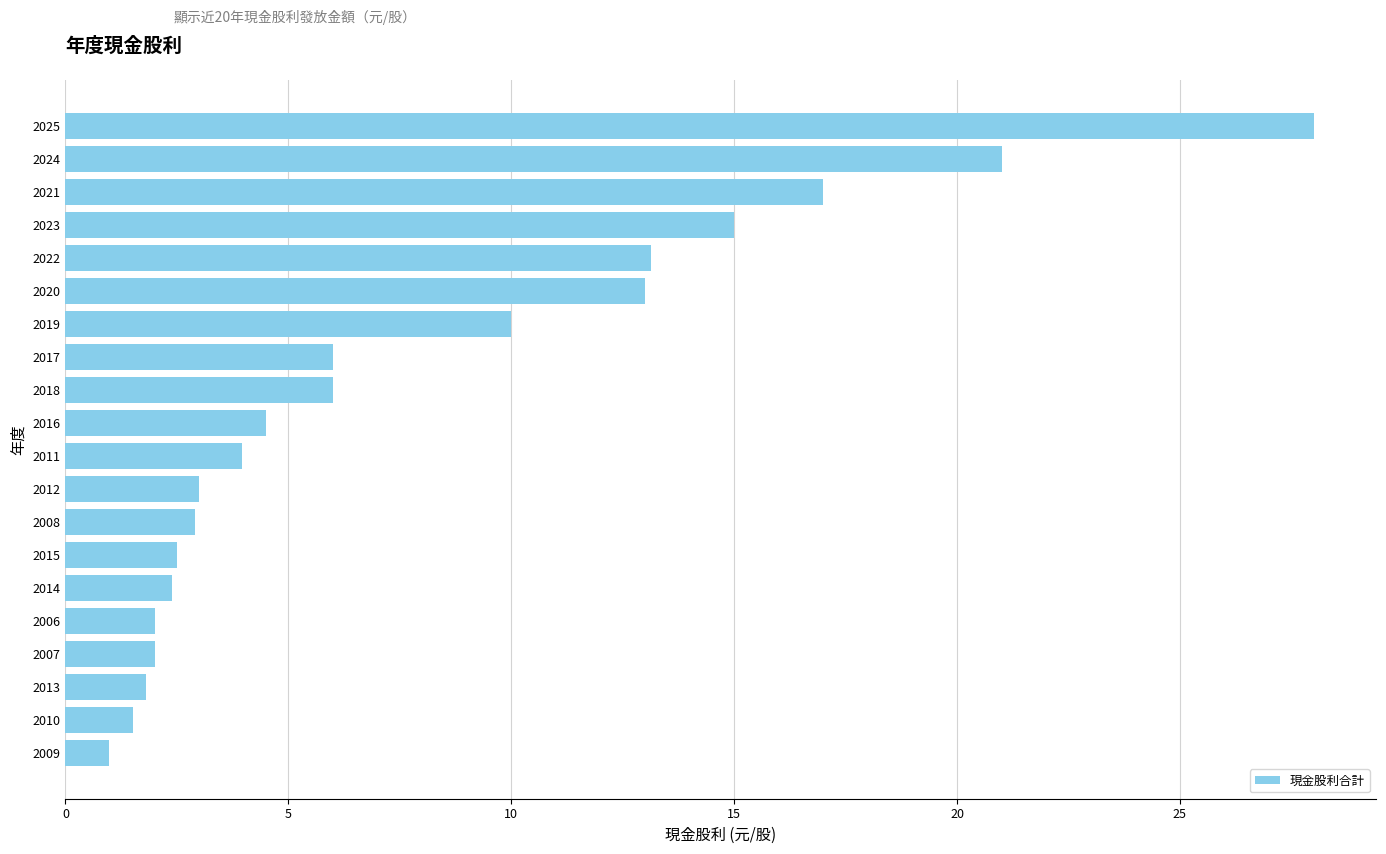

What is the maximum value shown in the chart?

28.0